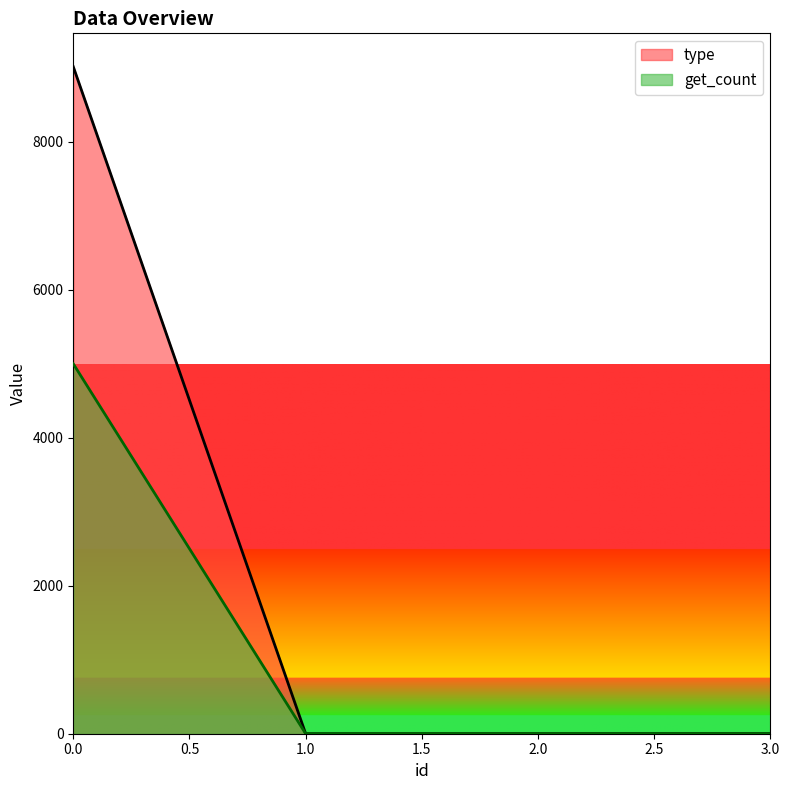

Count the number of categories in the chart.

4